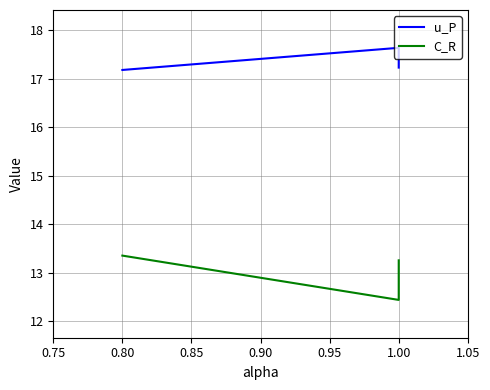

Which series has the largest total across all categories?

u_P